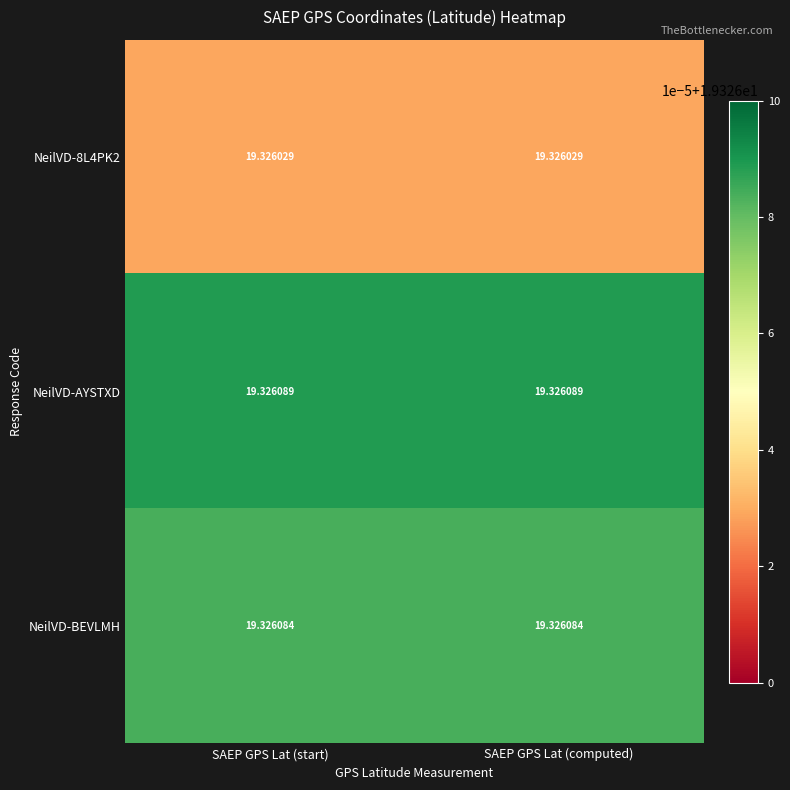

Which series has the largest total across all categories?

NeilVD-AYSTXD